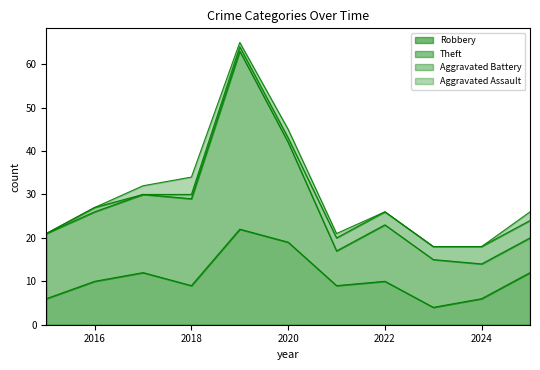

True or false: Robbery and Aggravated Battery intersect in this chart.

False